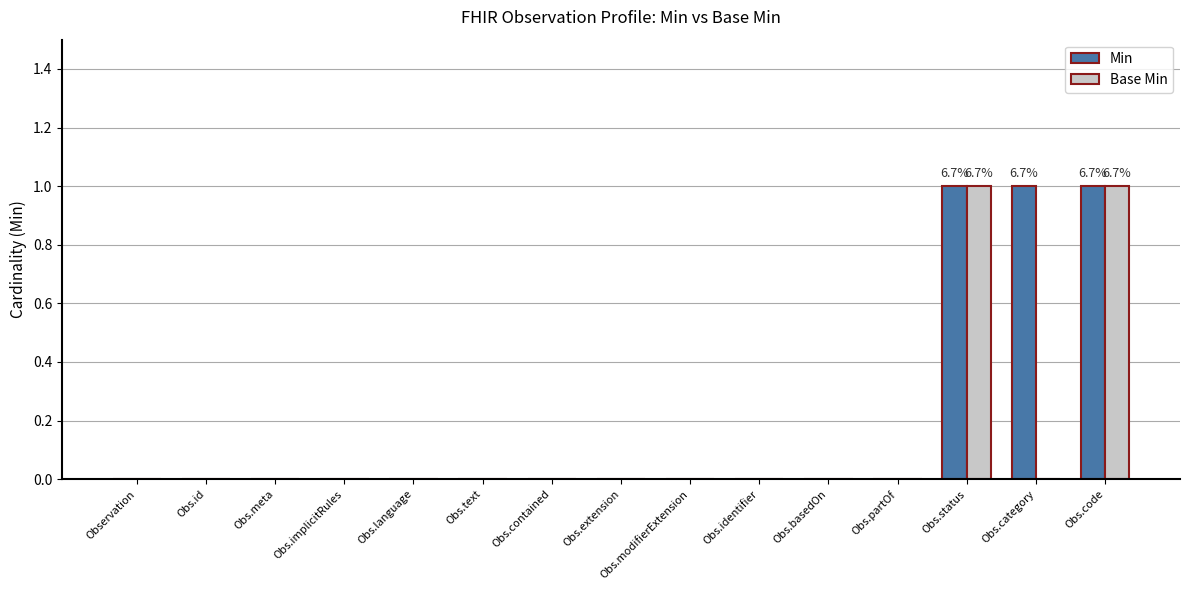

Which series has the largest total across all categories?

Min